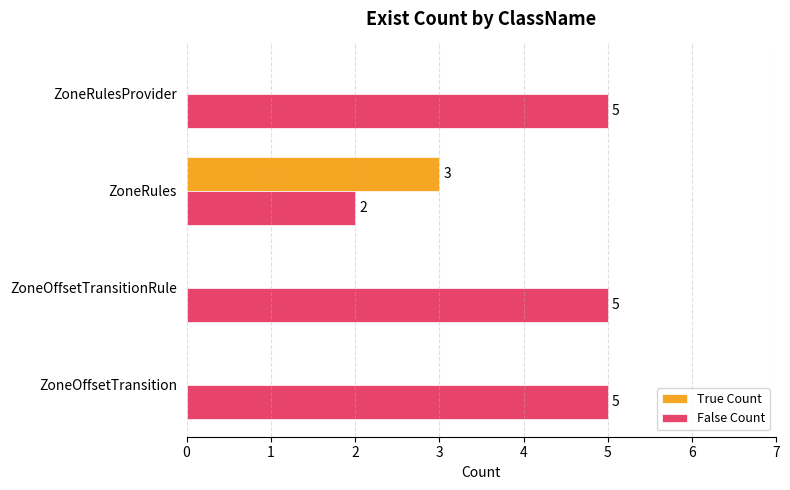

Is it true that True Count equals 0 at ZoneOffsetTransition?

True